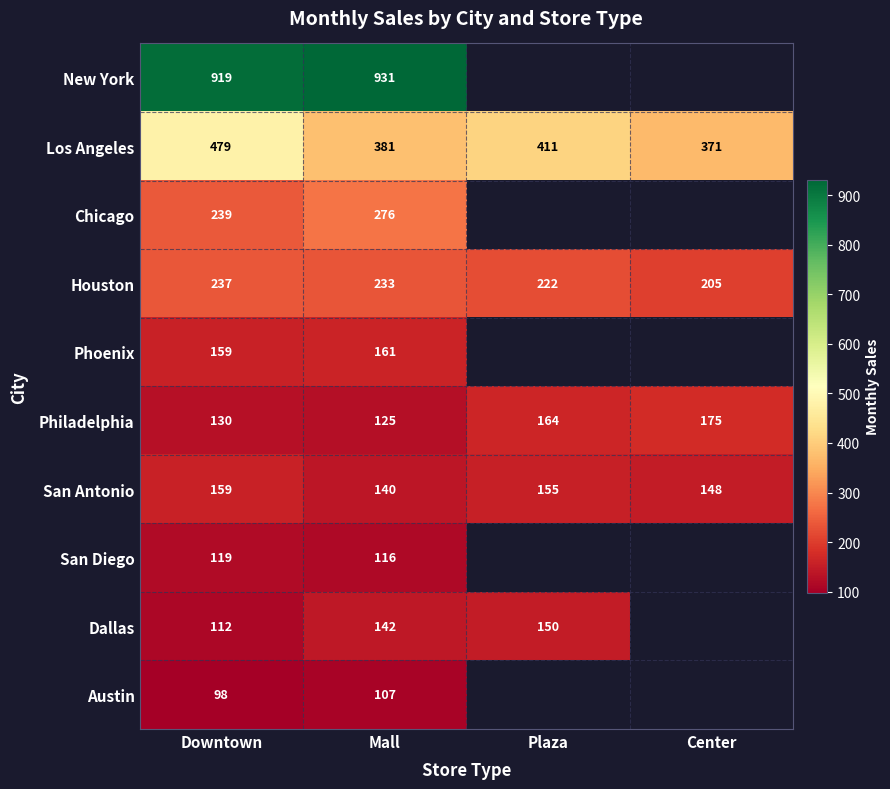

Which label corresponds to the smallest value in the chart?

Downtown